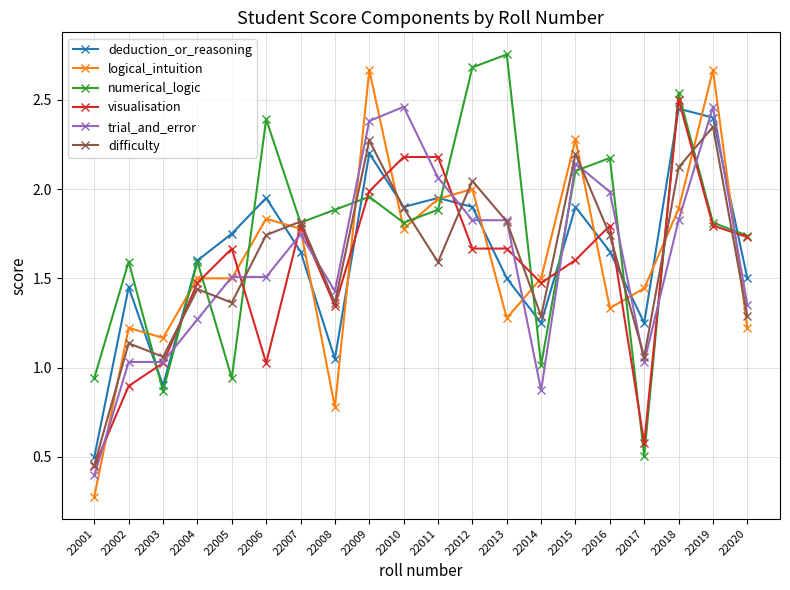

Which label corresponds to the smallest value in the chart?

22001